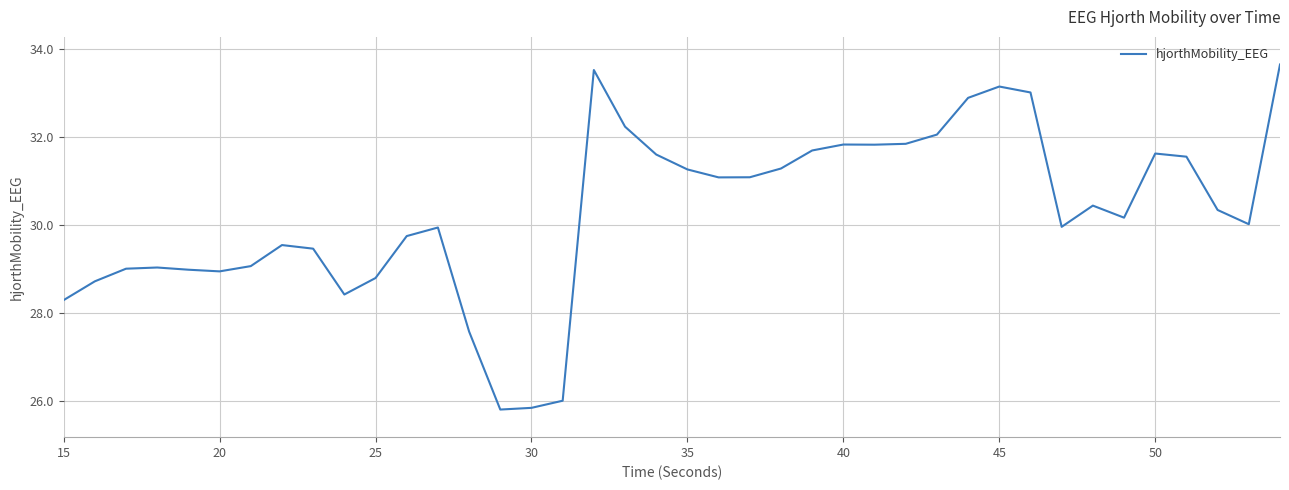

What is the greatest value displayed?

33.6